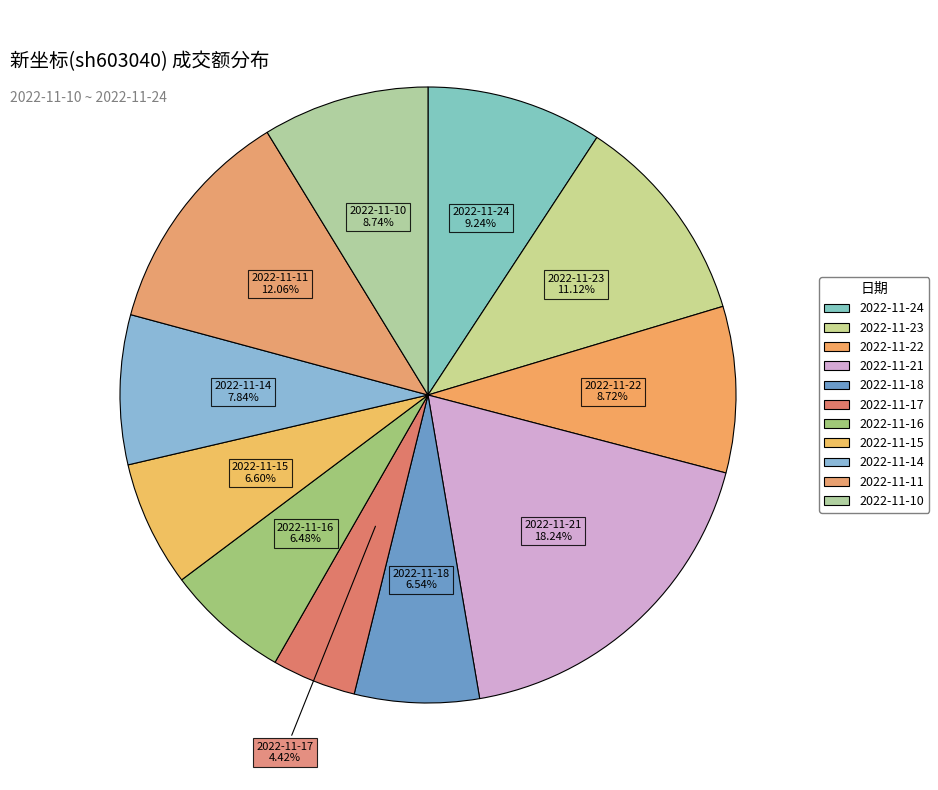

Is it true that 2022-11-16 is 18% of the pie?

False